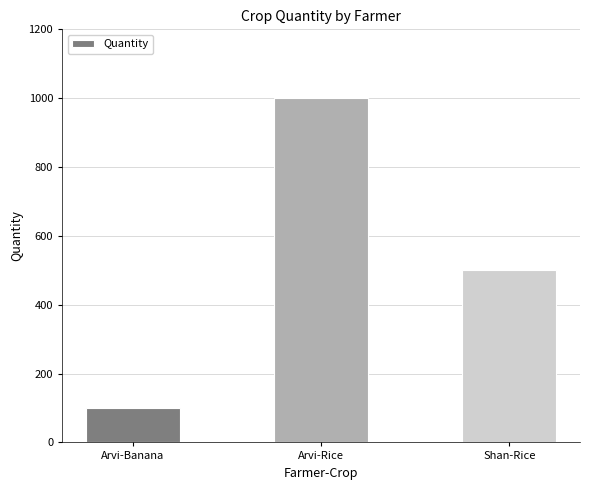

How many categories are shown in the chart?

3